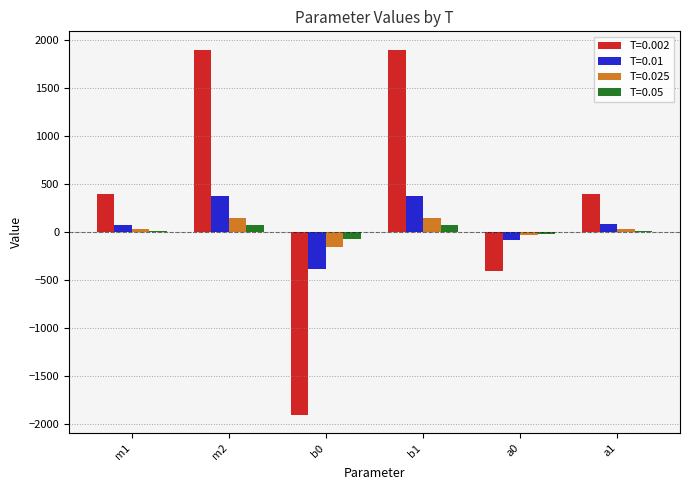

What is the value of the T=0.002 bar at the 2nd from the left?

1900.0